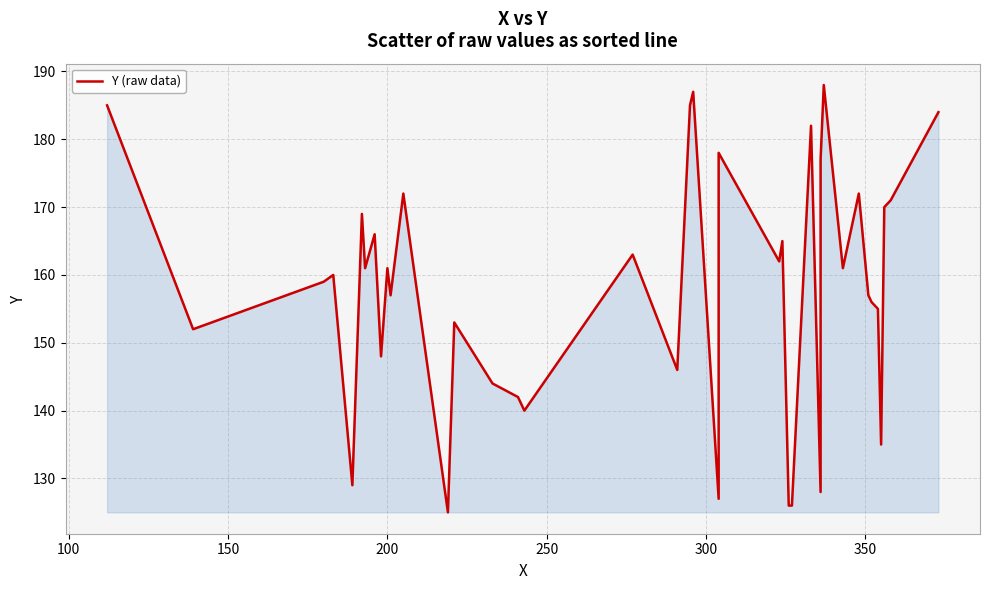

Count the number of data series in this chart.

1